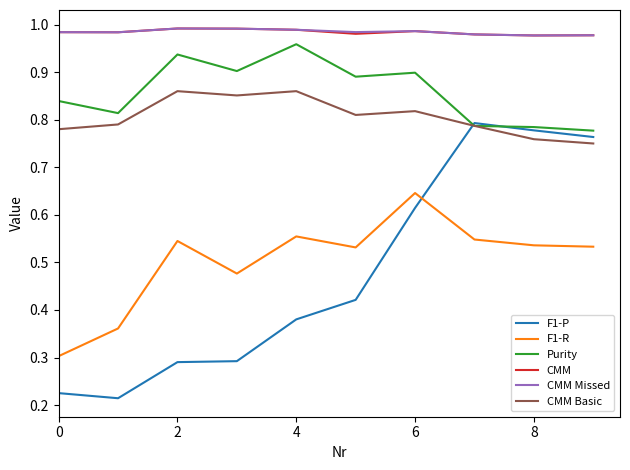

Which series has the widest spread of values?

F1-P